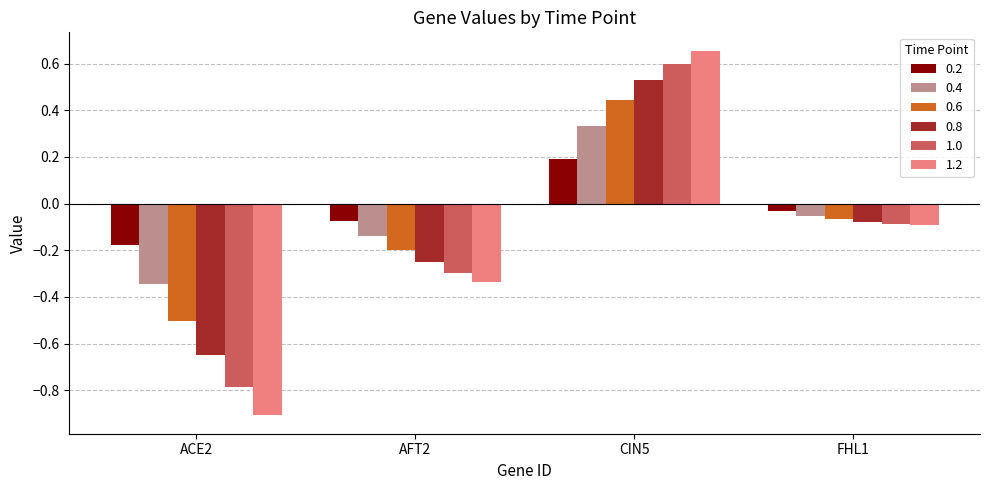

Read the 1.0 value at ACE2.

-0.8